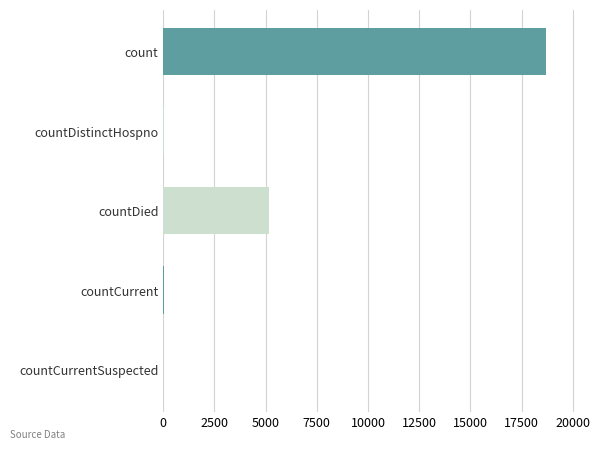

The value at countDied is 5169. True or false?

True